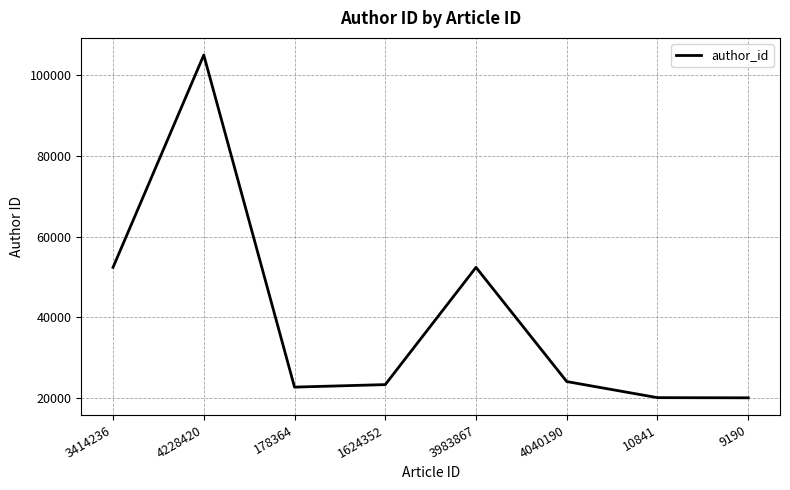

What is the minimum value shown in the chart?

20140